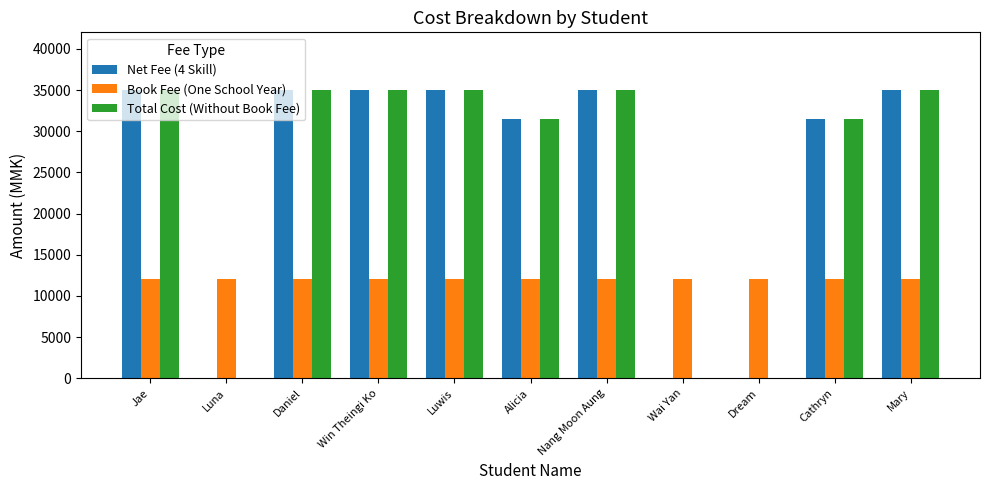

How many series are shown in this chart?

3